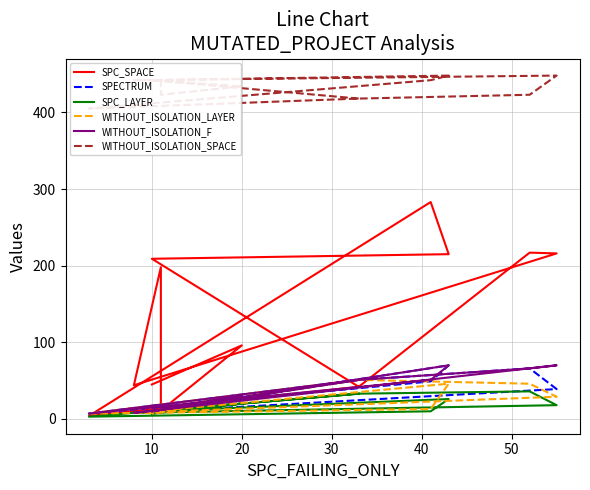

Is this an area chart (filled region under the line)?

No